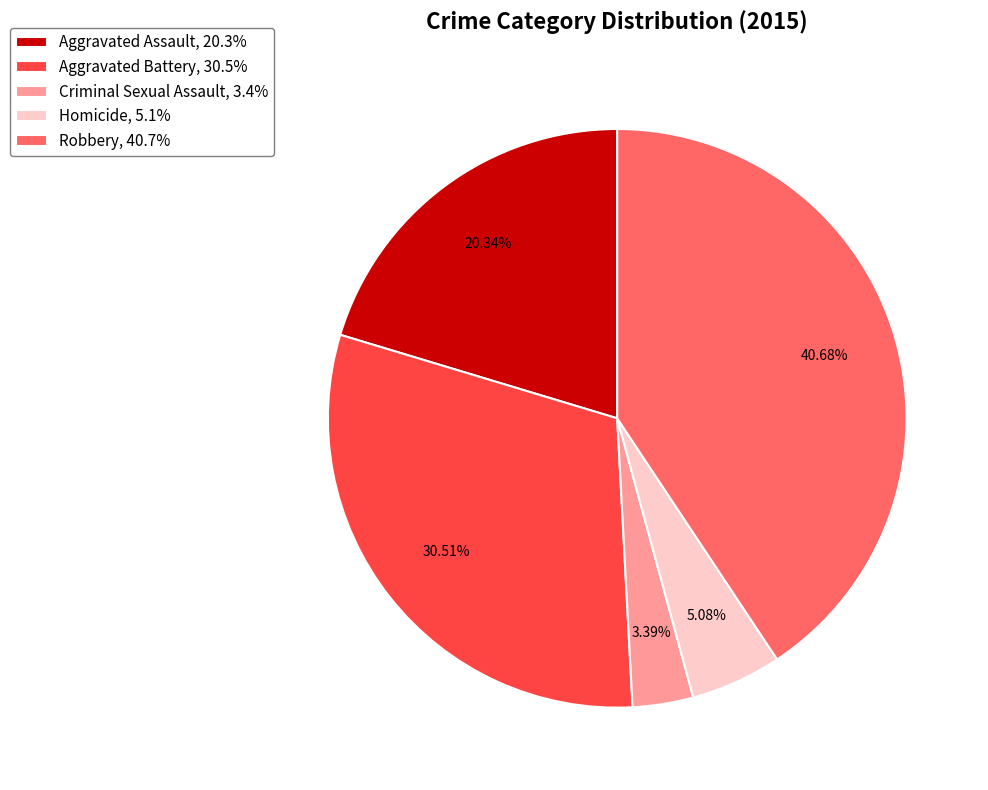

Which category has the smallest portion of the pie?

Criminal Sexual Assault